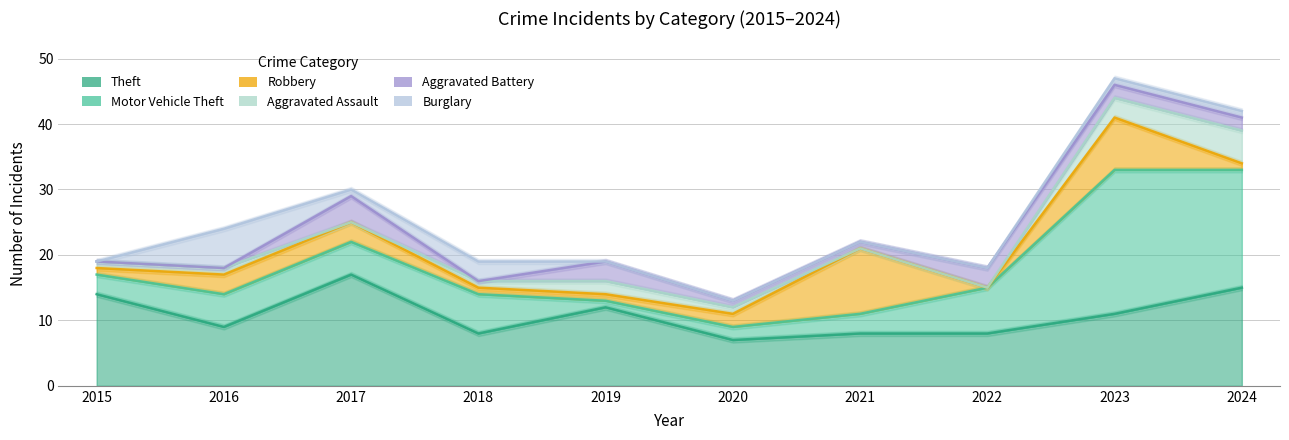

True or false: Aggravated Battery and Theft cross at least once.

False